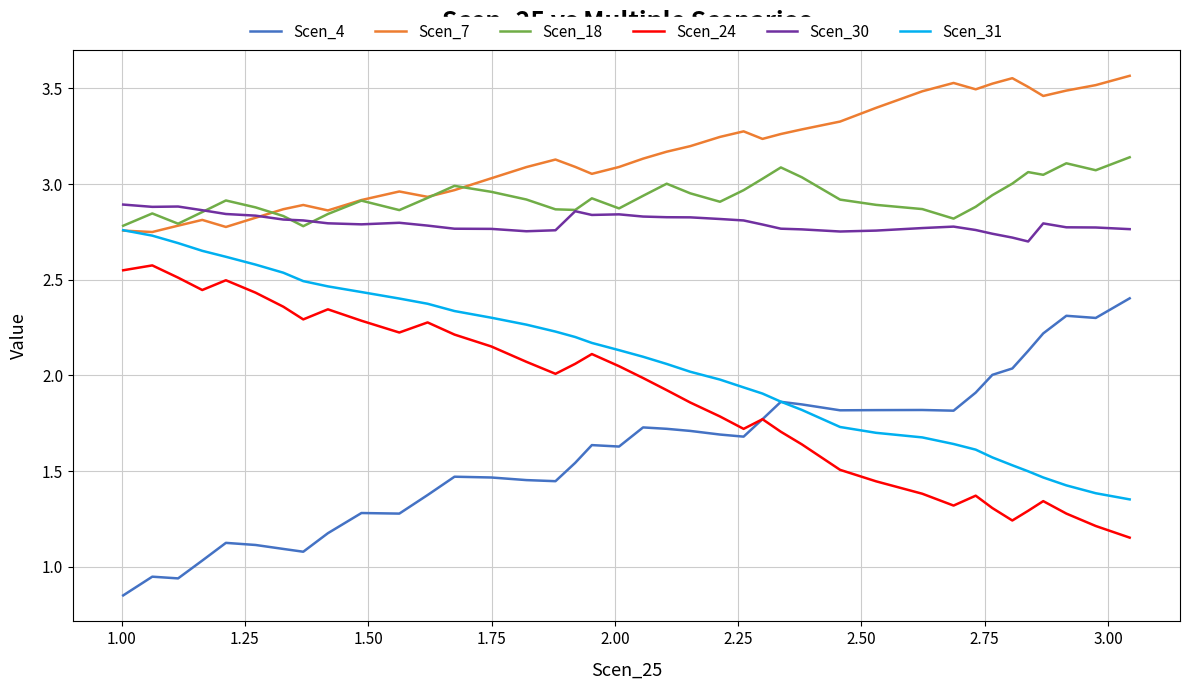

Which series has the largest total across all categories?

Scen_7